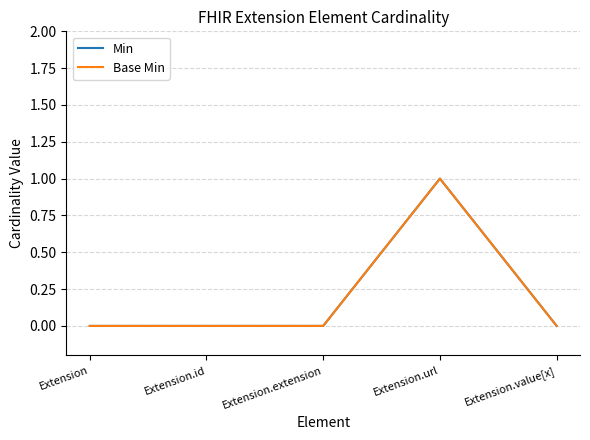

List the labels in order of Base Min value, largest first.

Extension.url, Extension, Extension.id, Extension.extension, Extension.value[x]